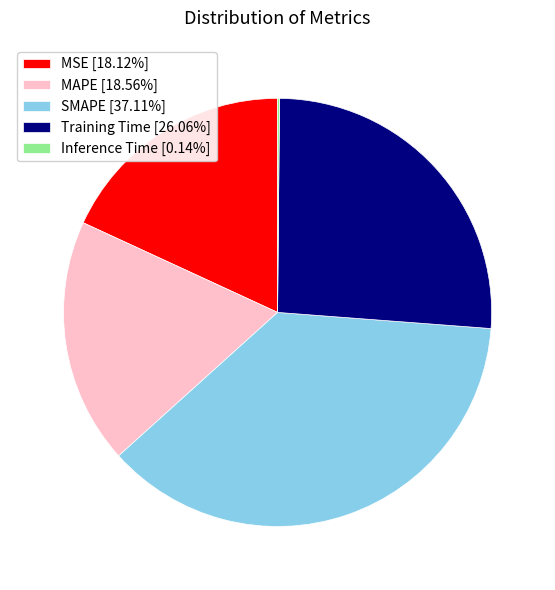

Combined, do SMAPE [37.11%] and MAPE [18.56%] account for over 50%?

Yes